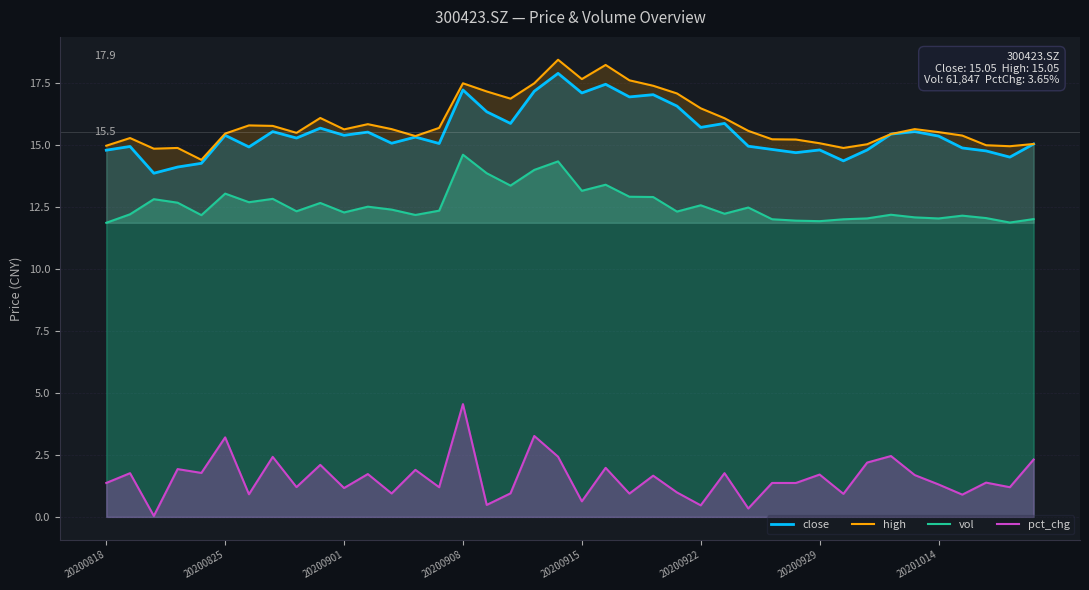

How many data points in pct_chg are above 1?

28